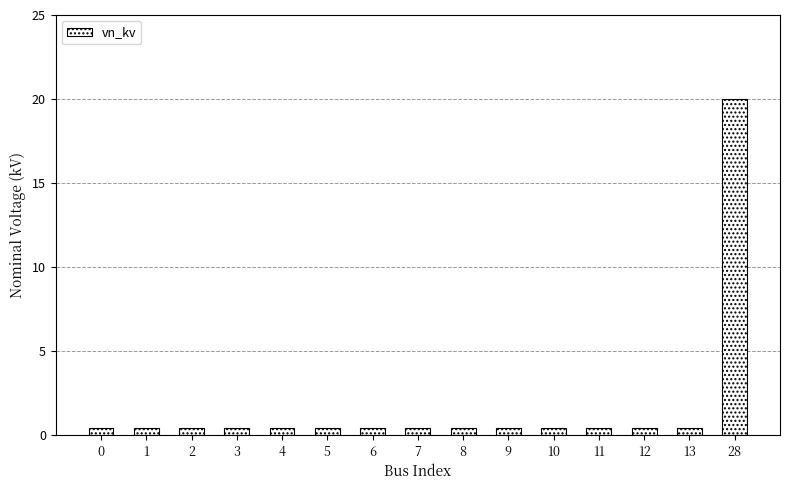

What is the difference between the maximum and minimum values?

19.6